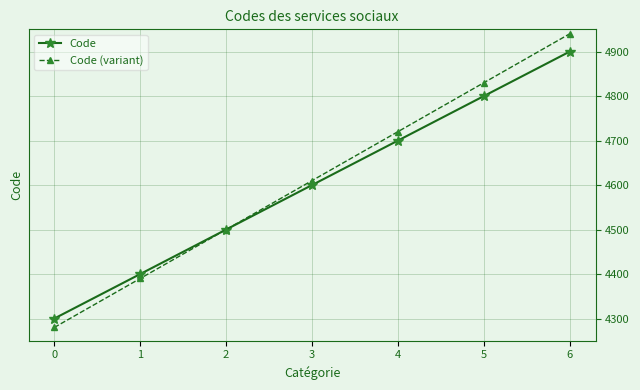

Is it true that Code (variant) equals 4500 at 2?

True